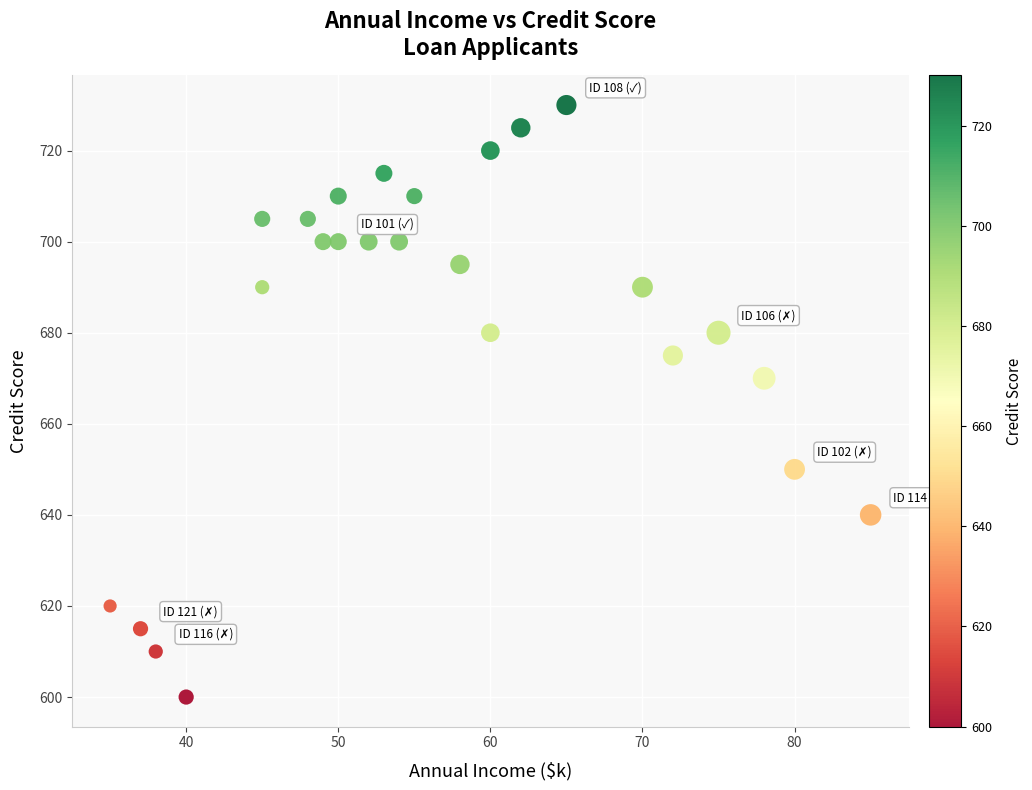

What Y value in the scatter plot is closest to 665?

670